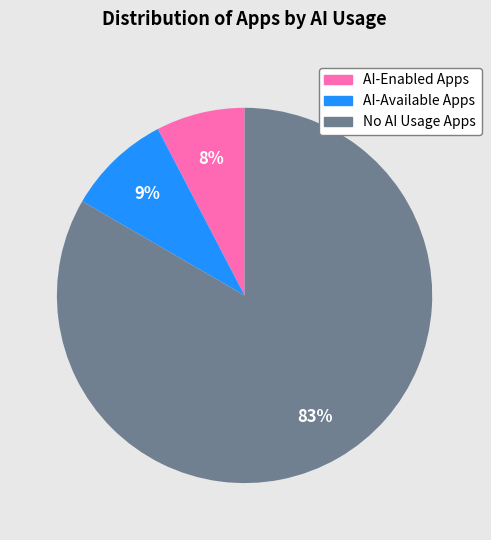

The AI-Available Apps slice represents 1% of the pie. True or false?

False